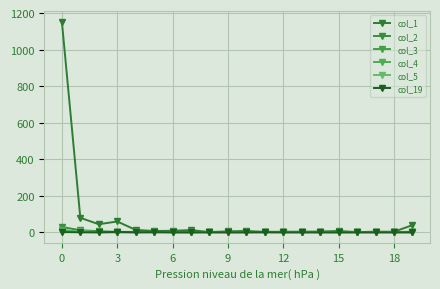

What are all the series names shown in the legend?

col_1, col_2, col_3, col_4, col_5, col_19